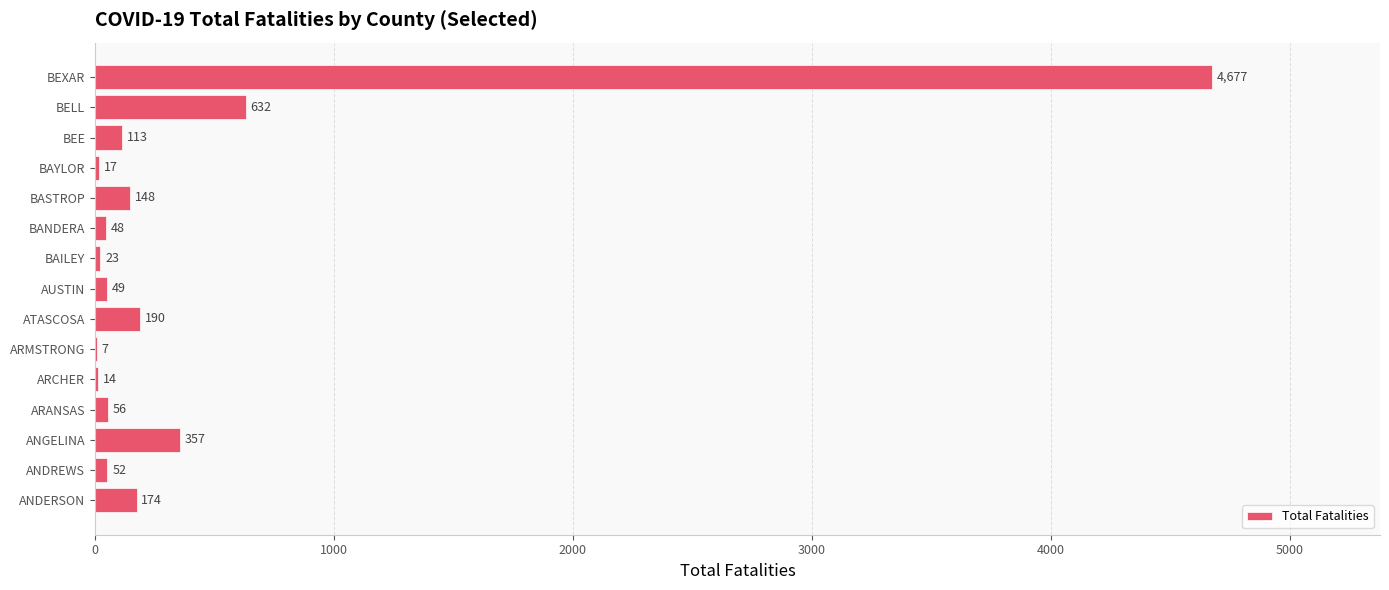

What is the change in value from AUSTIN to BAILEY?

-26